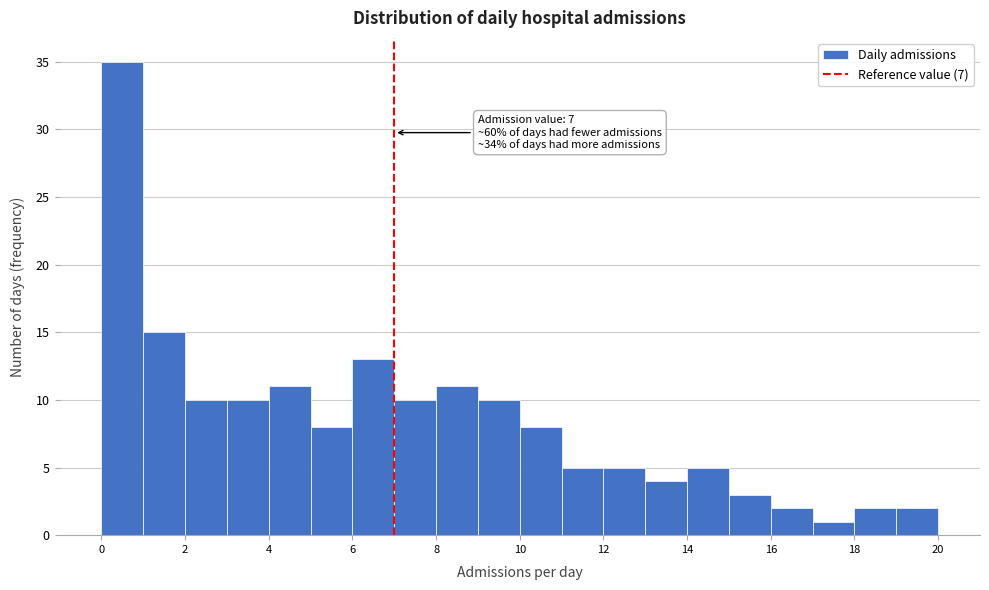

Over which range of the x-axis is the bar tallest?

0 to 1